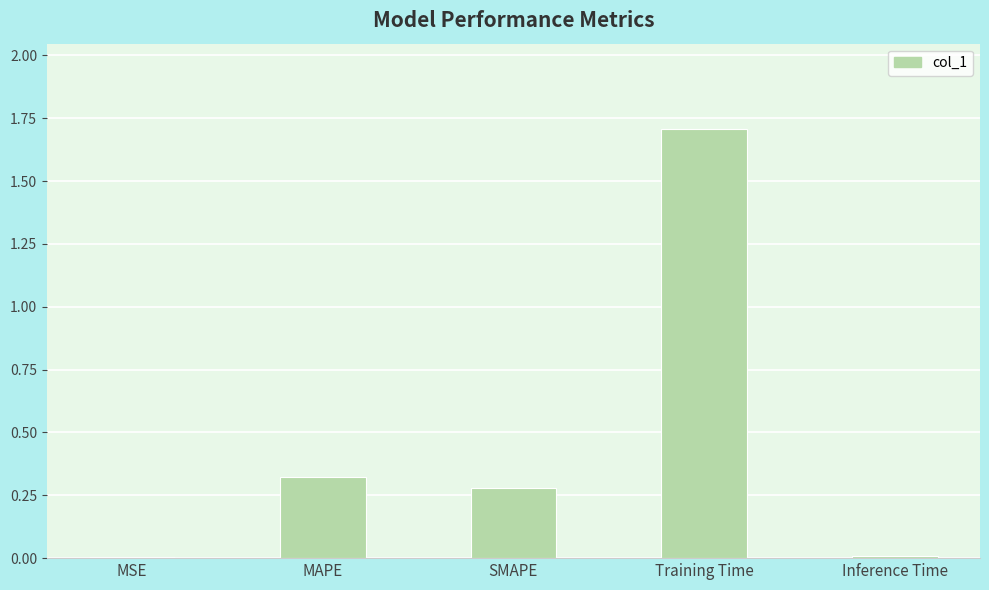

What is the difference between the maximum and minimum values?

1.7